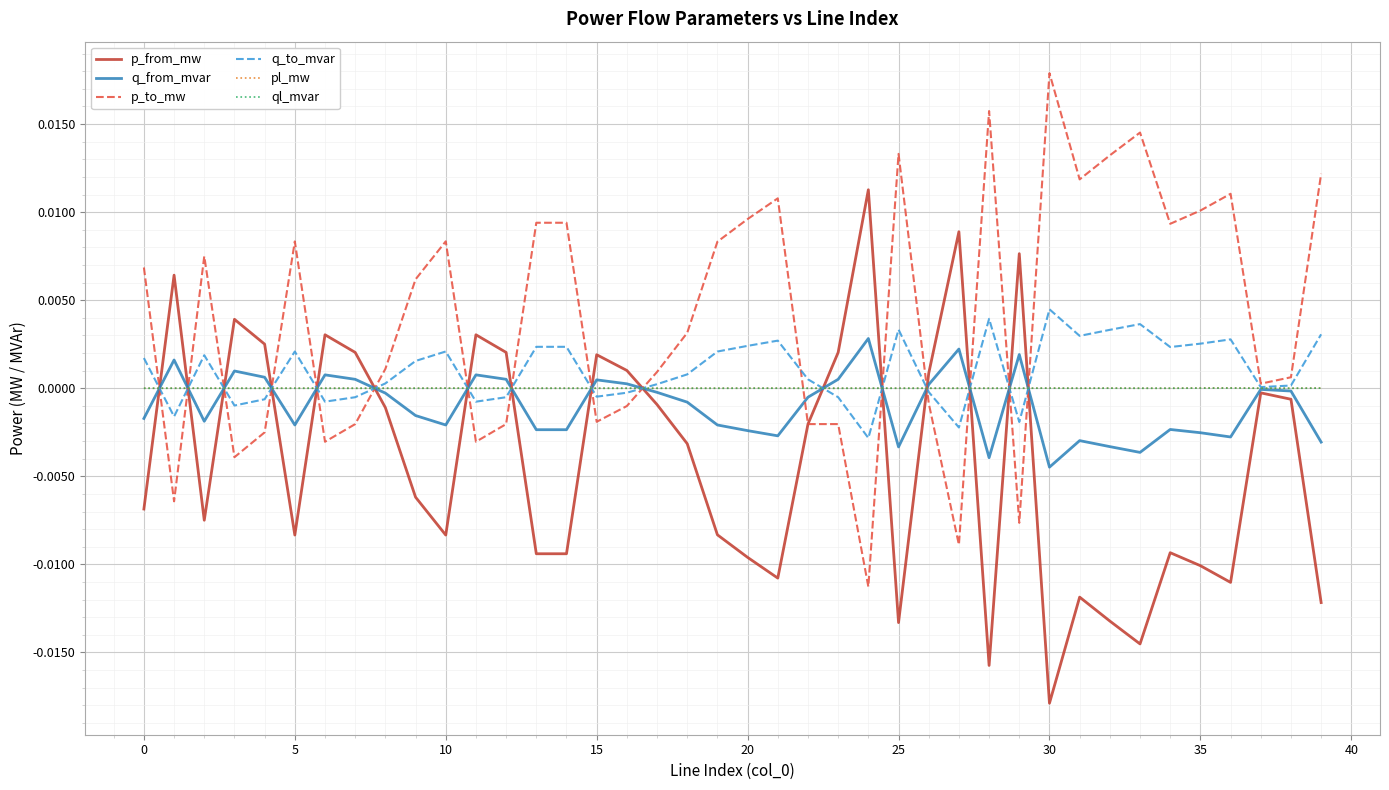

Which series has the largest total across all categories?

p_to_mw